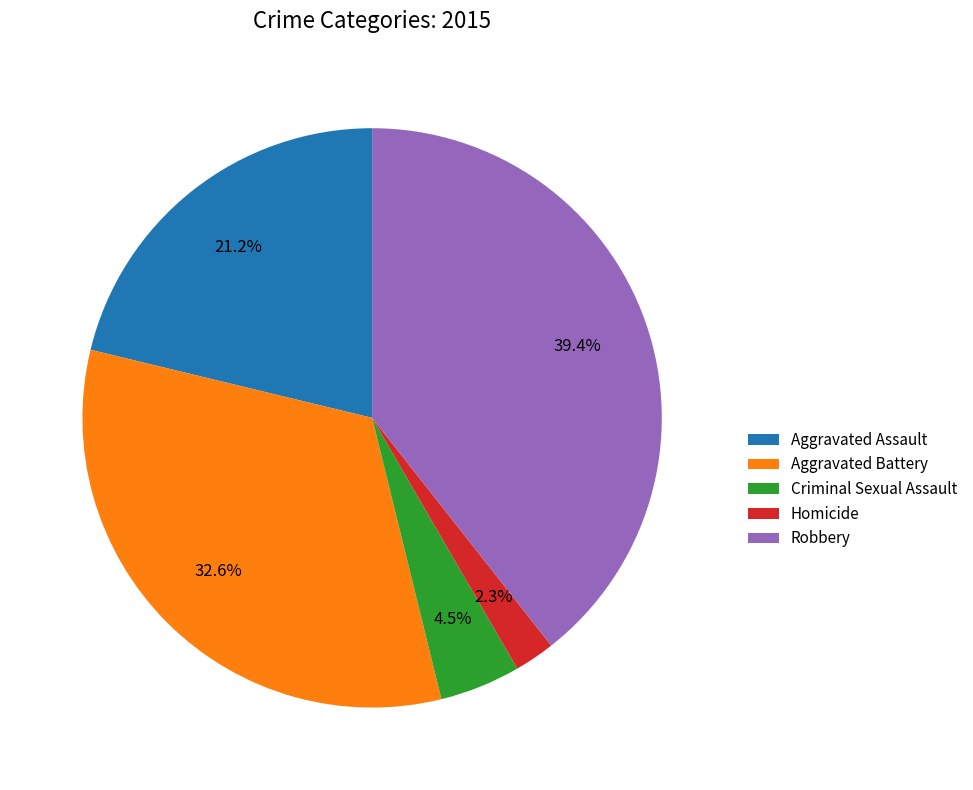

What is the ratio of the value at Aggravated Battery to the value at Criminal Sexual Assault?

7.2